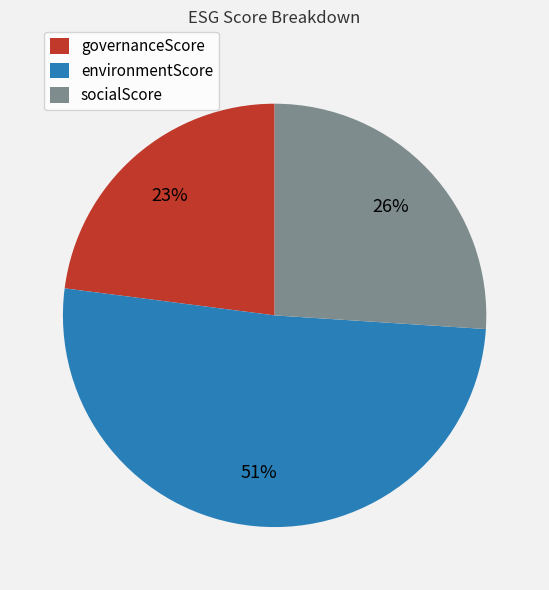

Is the sum of environmentScore and socialScore greater than half?

Yes